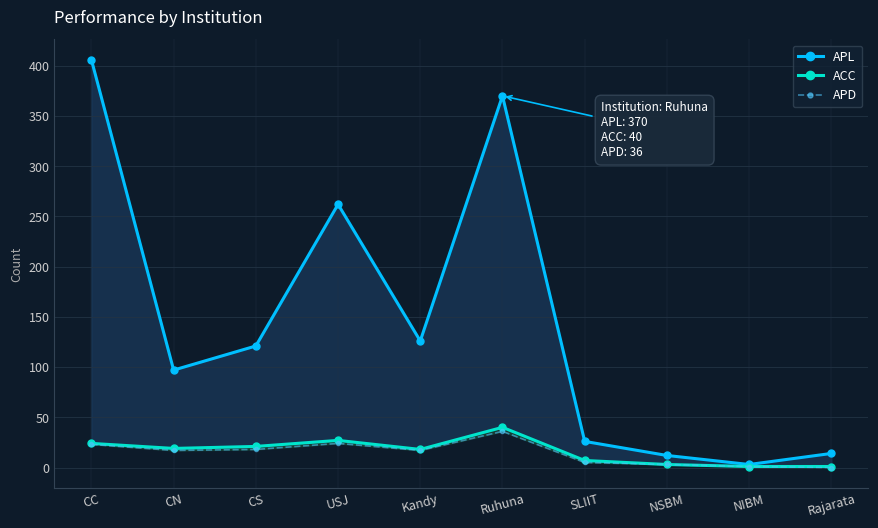

Is it true that APD equals 1 at NIBM?

True